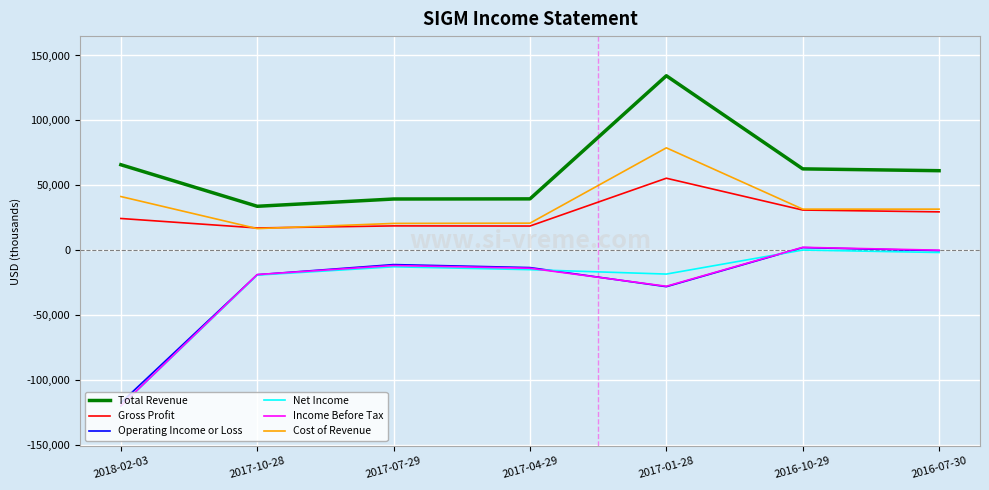

Is this an area chart (filled region under the line)?

No